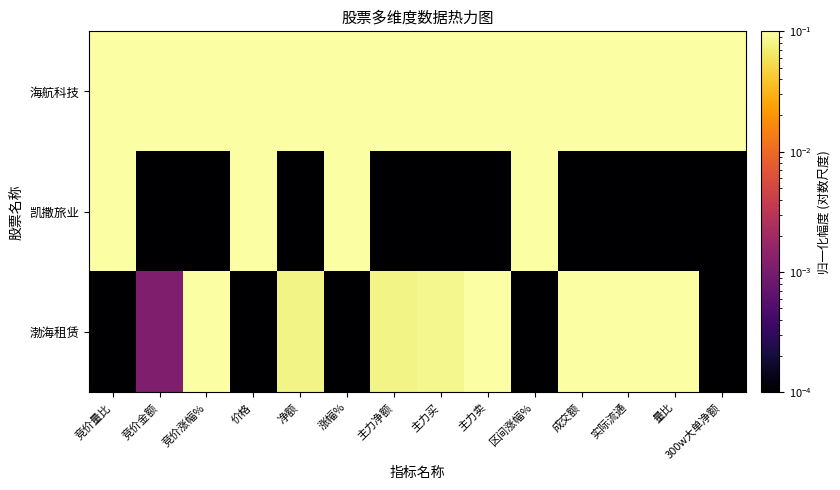

Which series has the largest range (max minus min)?

凯撒旅业